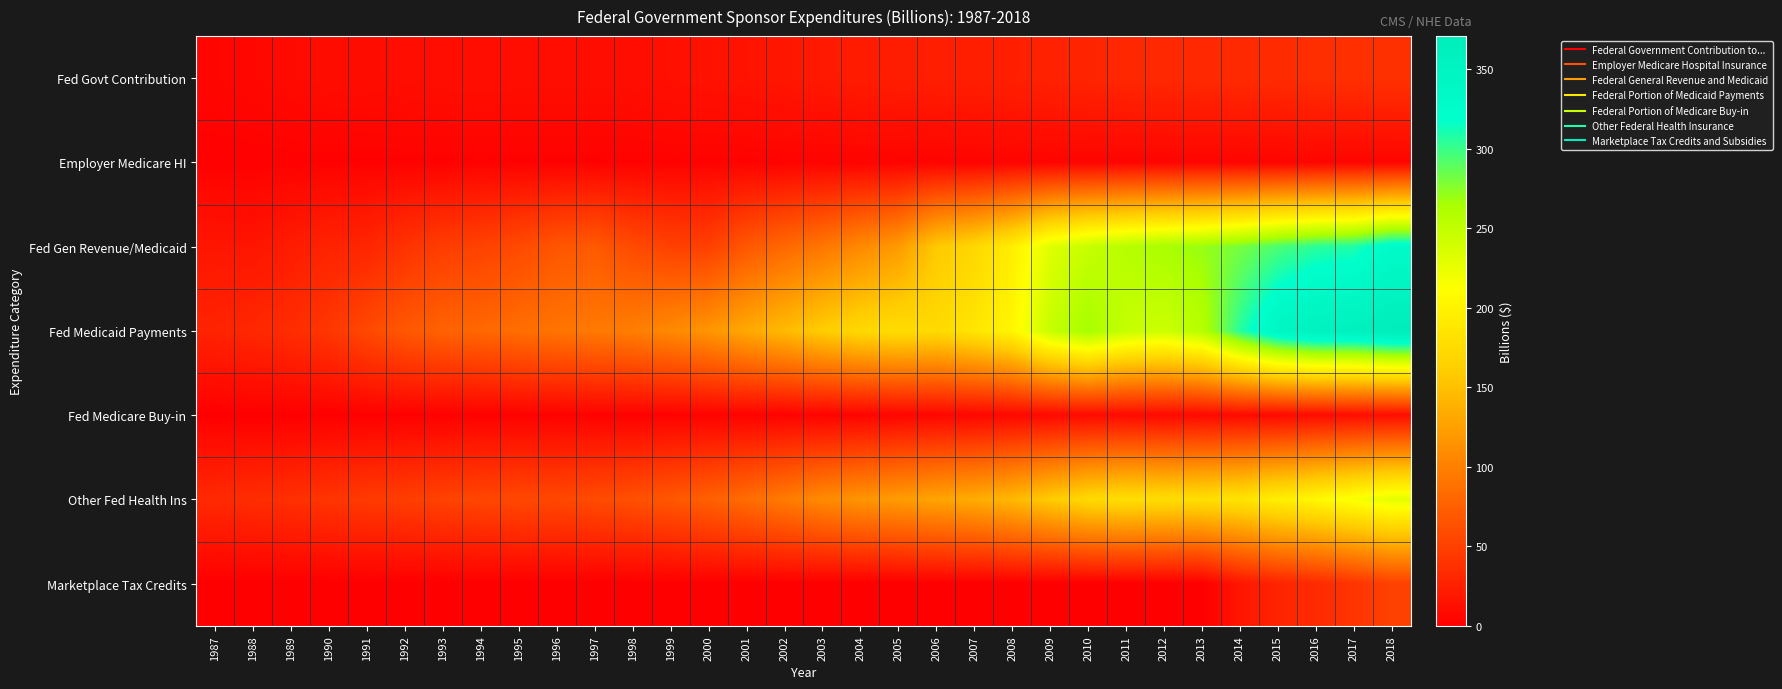

At how many categories does at least one series exceed 156?

16